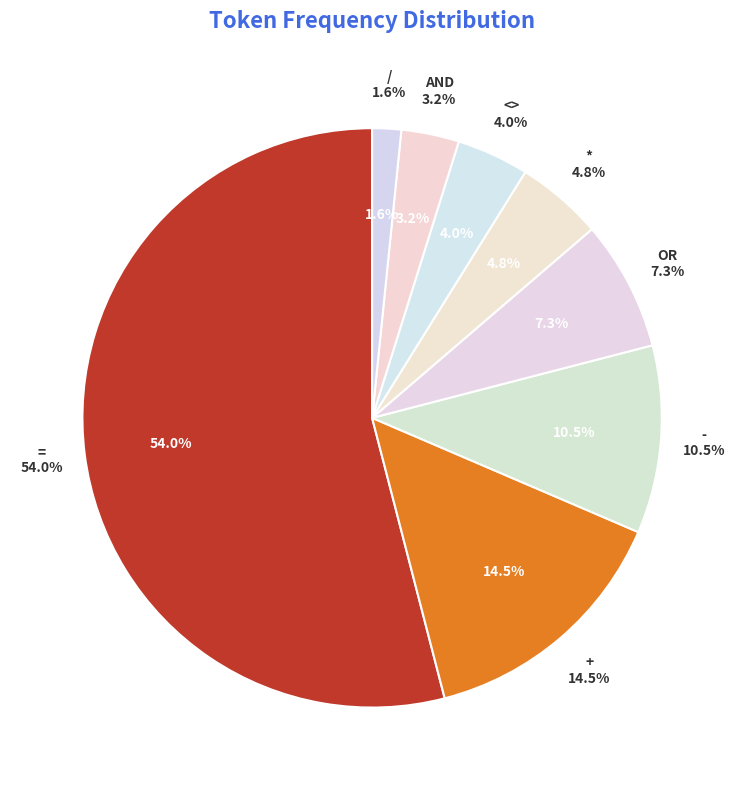

To the nearest percent, what is the difference between the largest and smallest slice percentages?

52%